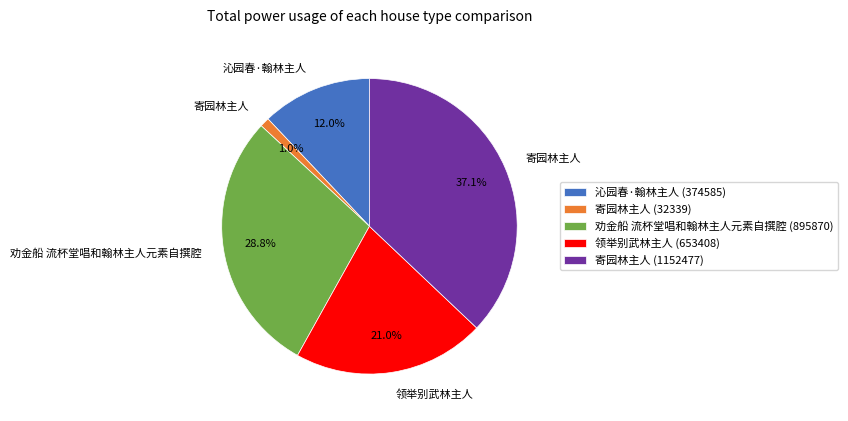

Does any single category account for the majority?

No